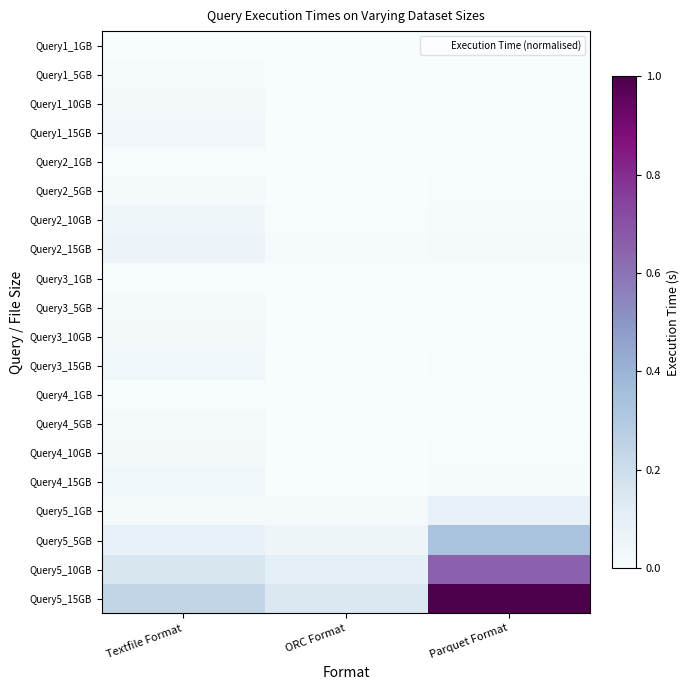

Which series has the largest total across all categories?

Query5_15GB